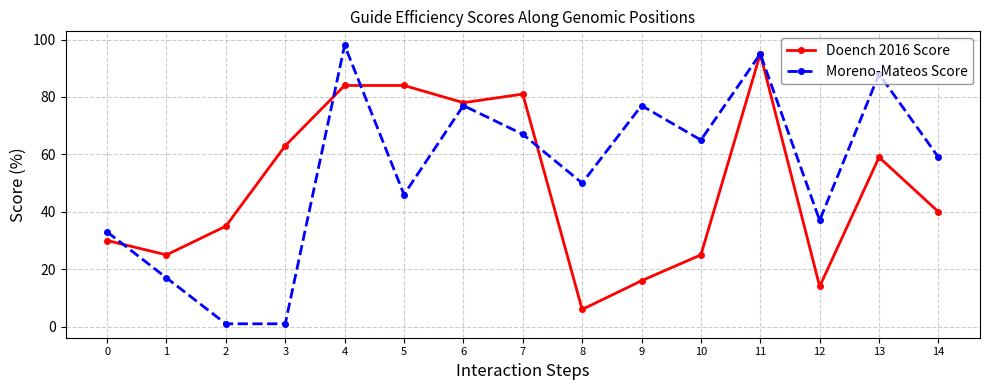

Which series changed the most between 1 and 4?

Moreno-Mateos Score